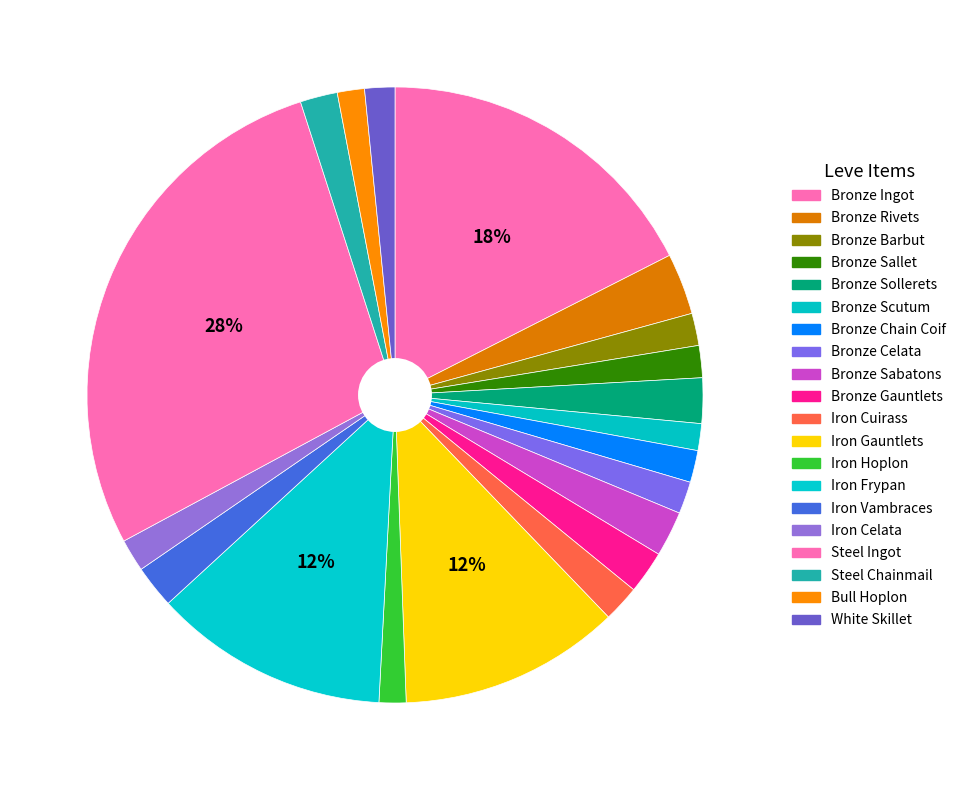

How many slices are in this pie chart?

20